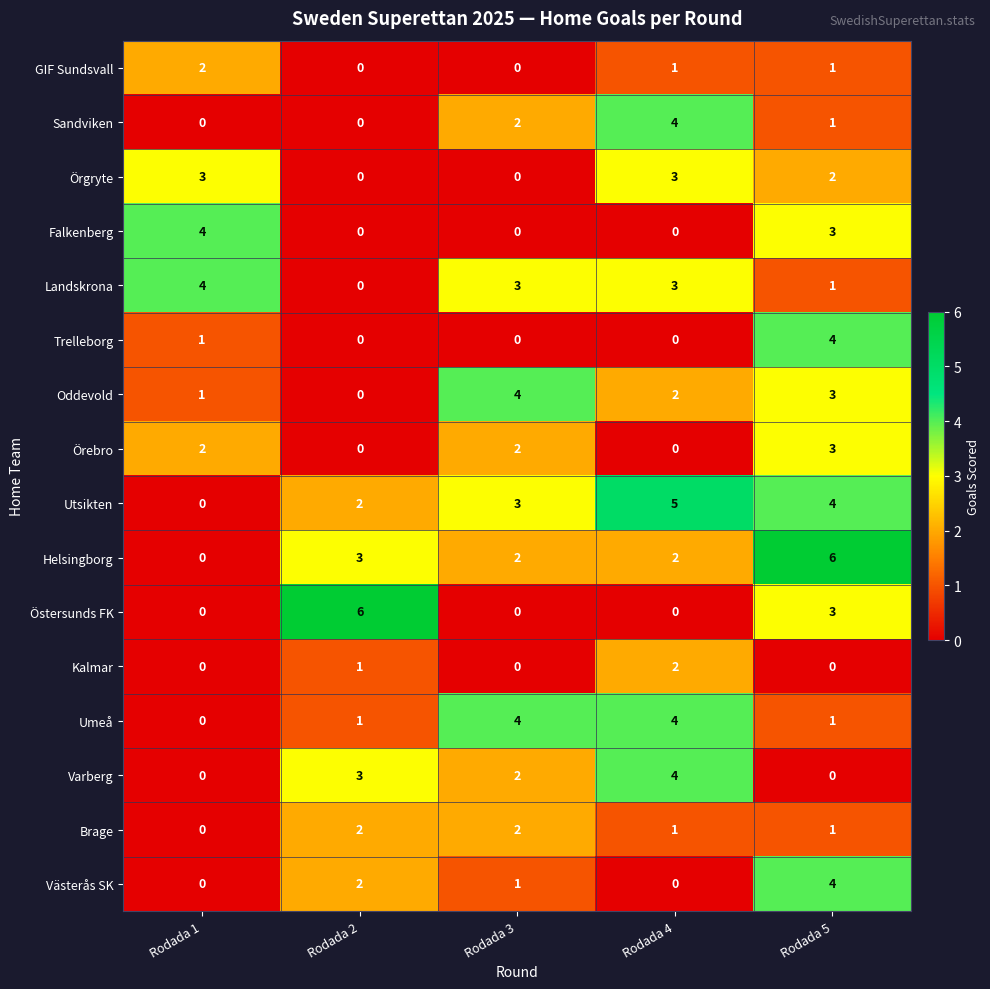

At which category is the sum across all series the highest?

Rodada 5